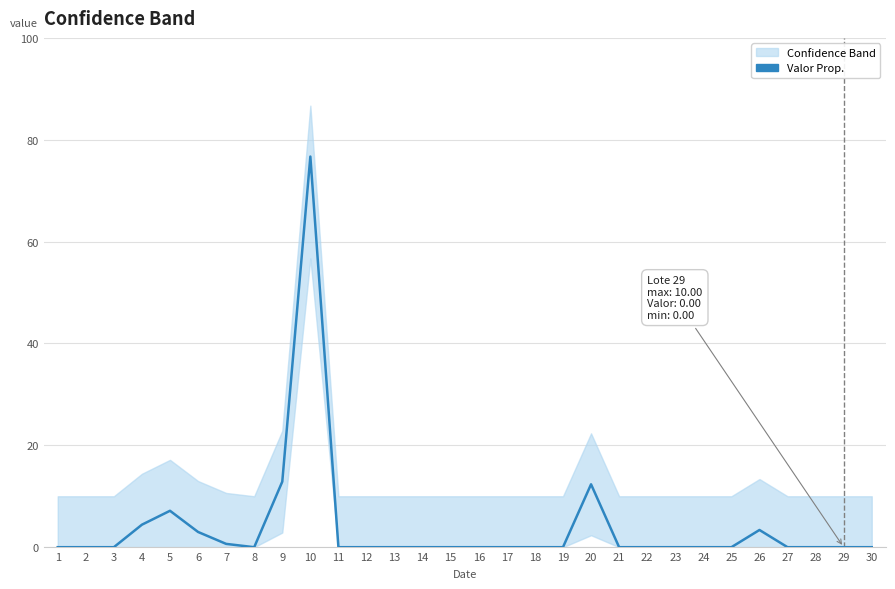

Reading right to left, extract all data points from this chart.

30=0.0	29=0.0	28=0.0	27=0.0	26=3.4	25=0.0	24=0.0	23=0.0	22=0.0	21=0.0	20=12.3	19=0.0	18=0.0	17=0.0	16=0.0	15=0.0	14=0.0	13=0.0	12=0.0	11=0.0	10=76.7	9=12.9	8=0.0	7=0.7	6=3.0	5=7.2	4=4.4	3=0.0	2=0.0	1=0.0